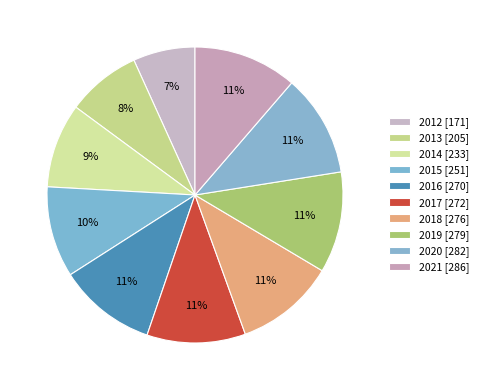

How many segments does this pie chart have?

10